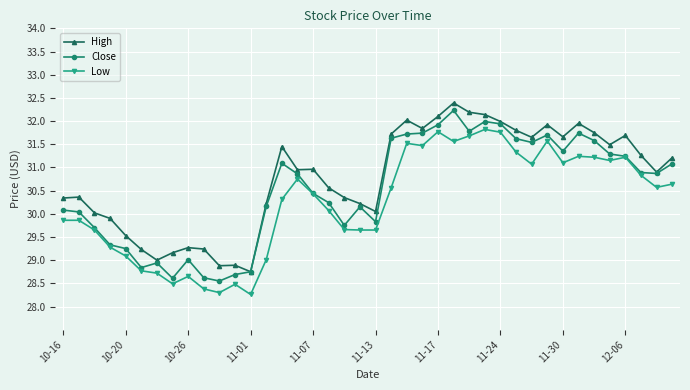

True or false: Low and High intersect in this chart.

False